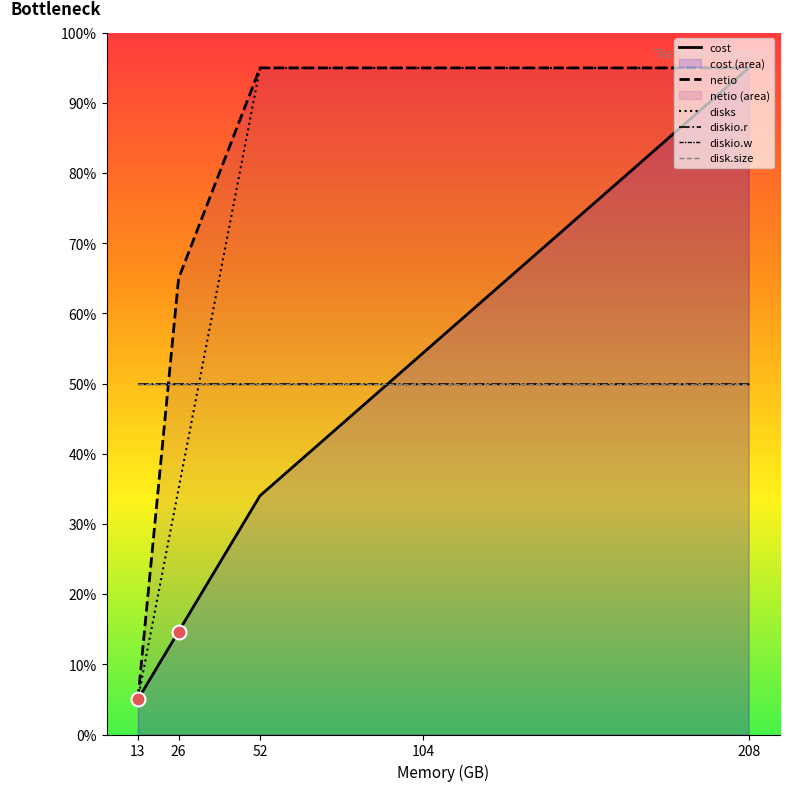

What are all the series names shown in the legend?

cost, netio, disks, diskio.r, diskio.w, disk.size